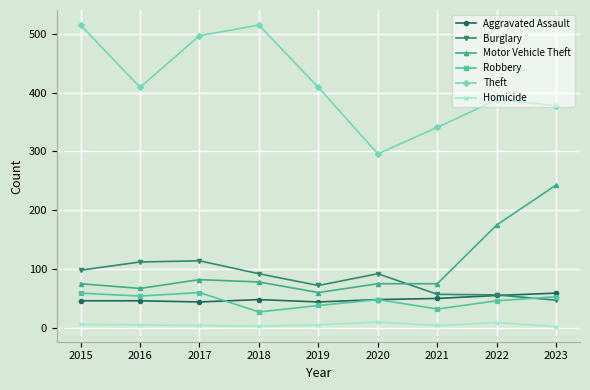

In Robbery, how many points are lower than both neighbors (excluding endpoints)?

3